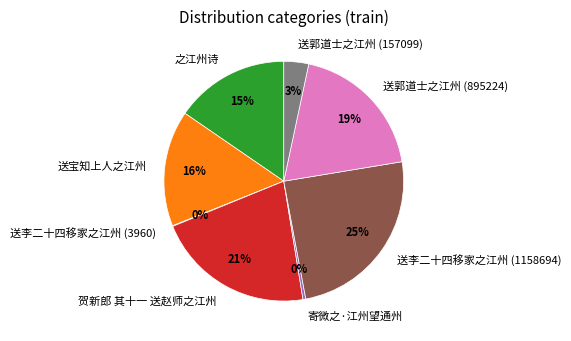

Is there a majority slice in this chart?

No